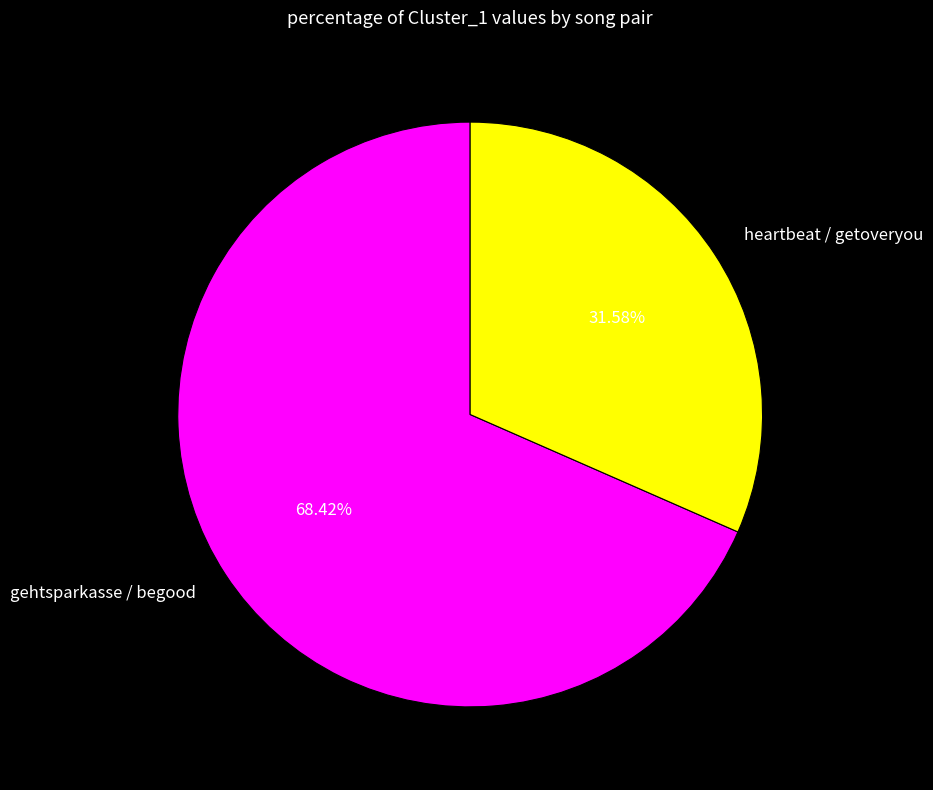

Which has a higher value, gehtsparkasse / begood or heartbeat / getoveryou?

gehtsparkasse / begood